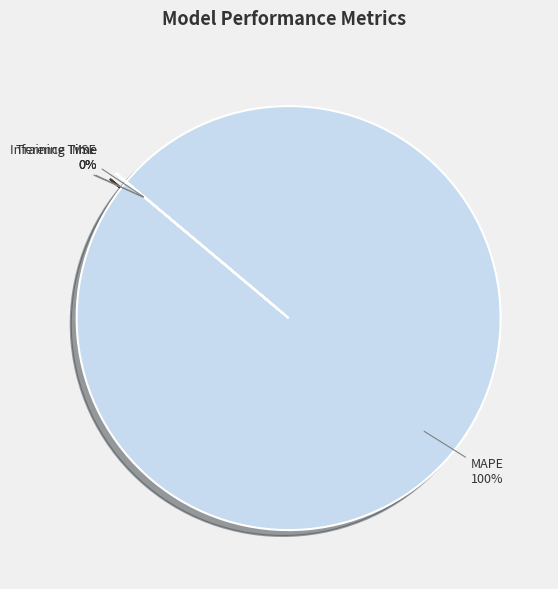

The MSE slice represents 12% of the pie. True or false?

False